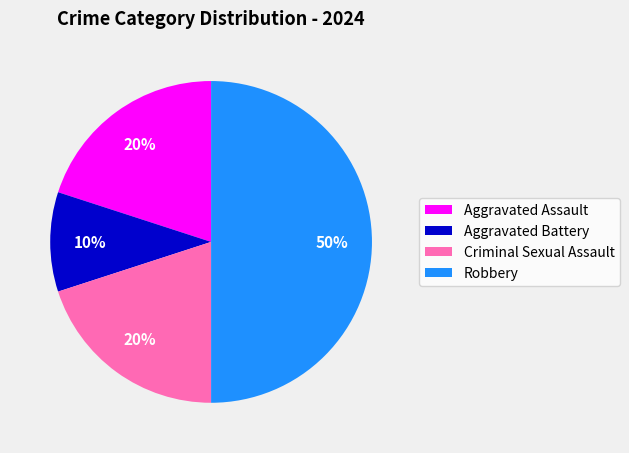

To the nearest percent, what is the combined percentage of Criminal Sexual Assault and Aggravated Assault?

40%